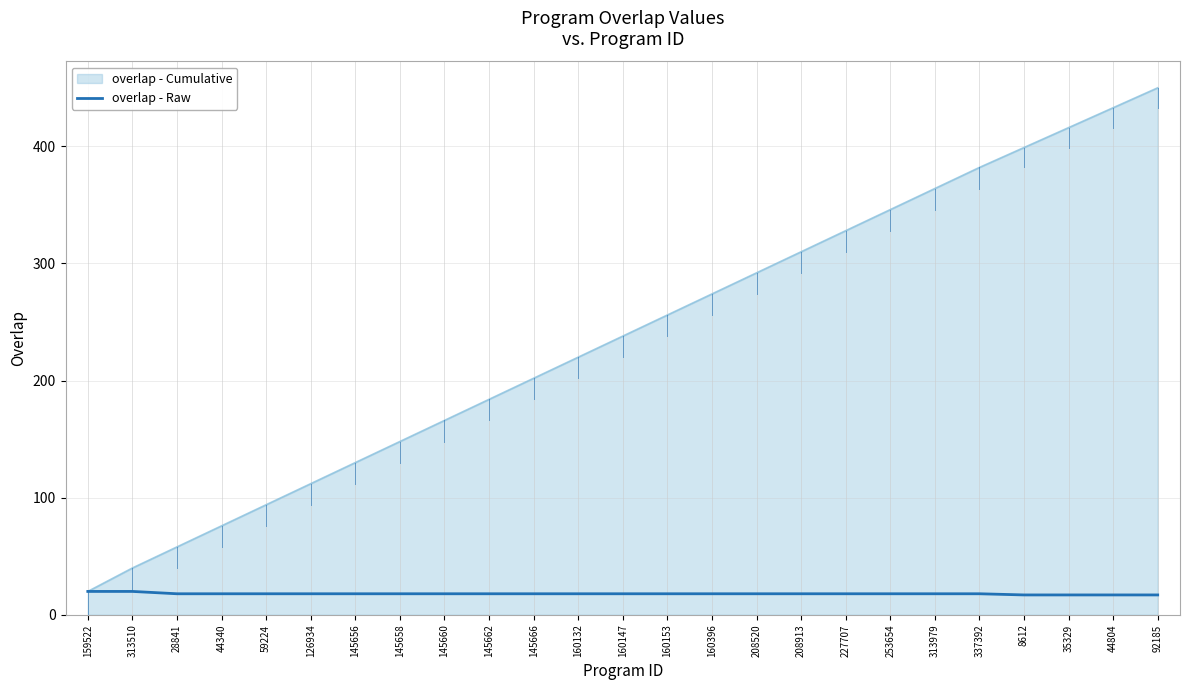

What position from the right is 160153?

12